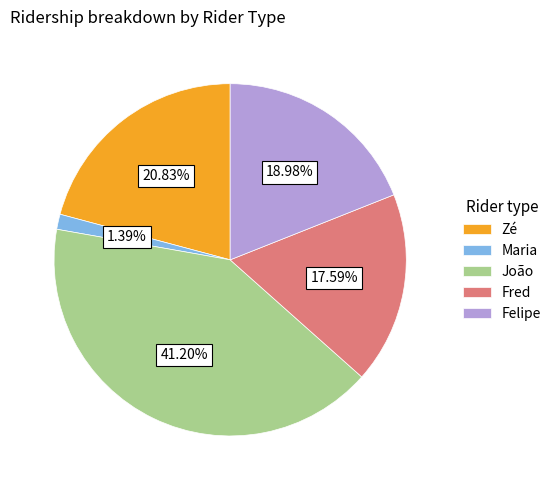

What percentage do Fred and Maria together represent?

19.0%